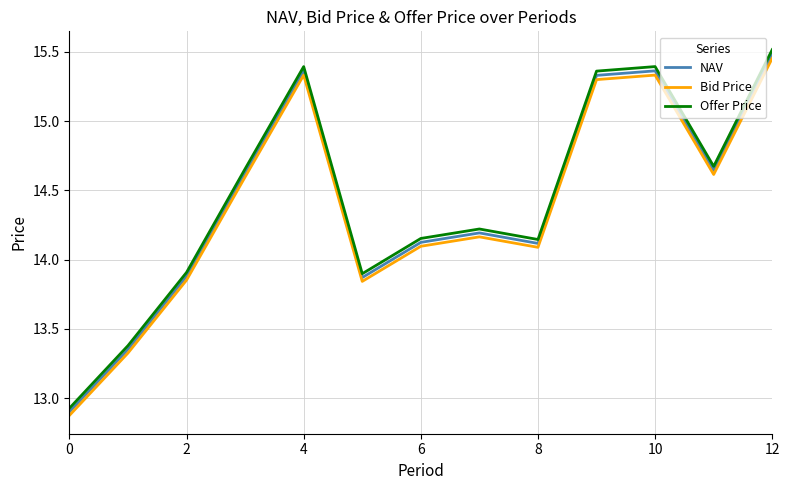

True or false: Bid Price has more than 0 interior local peaks.

True